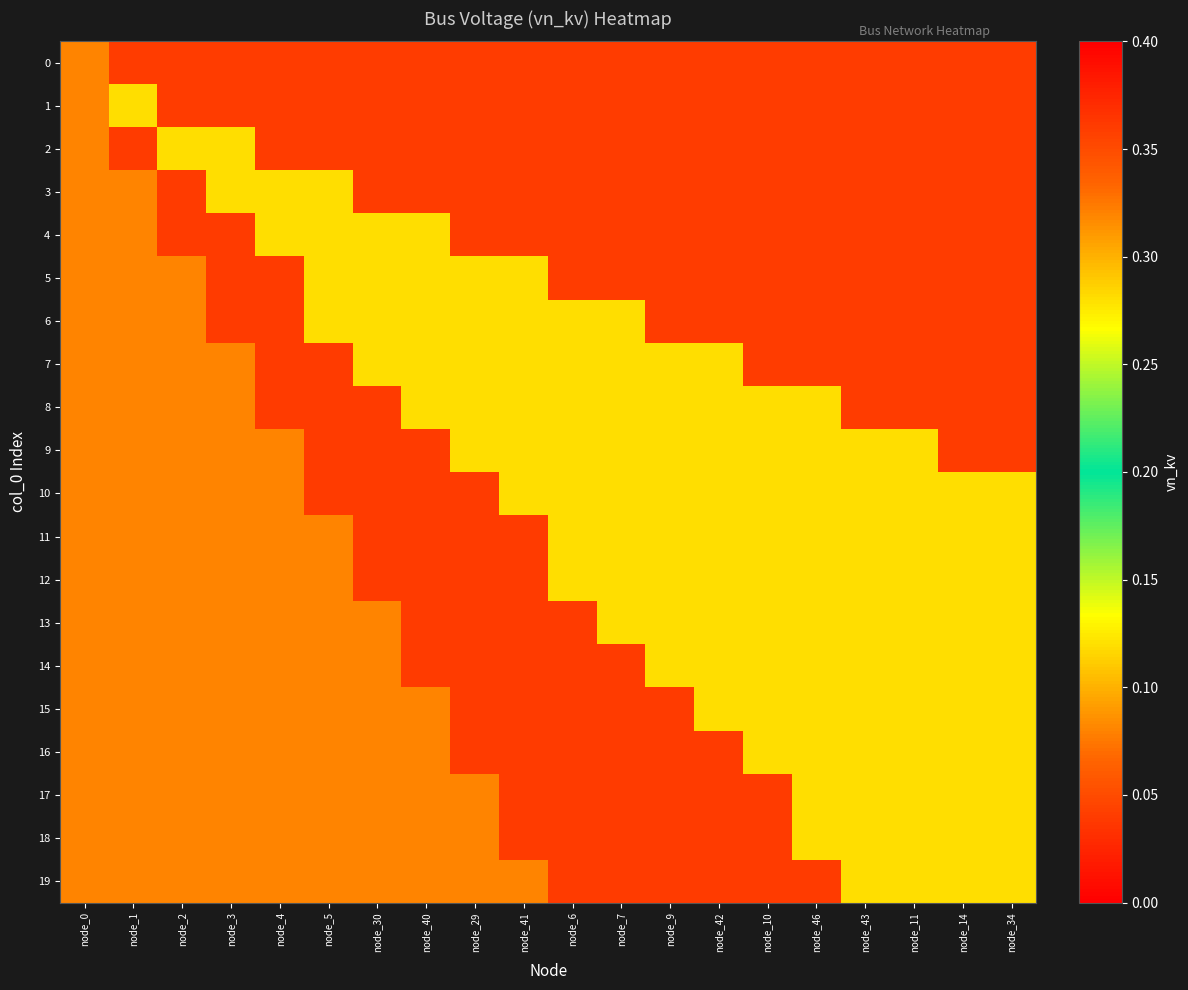

At which category is the sum across all series the highest?

node_41